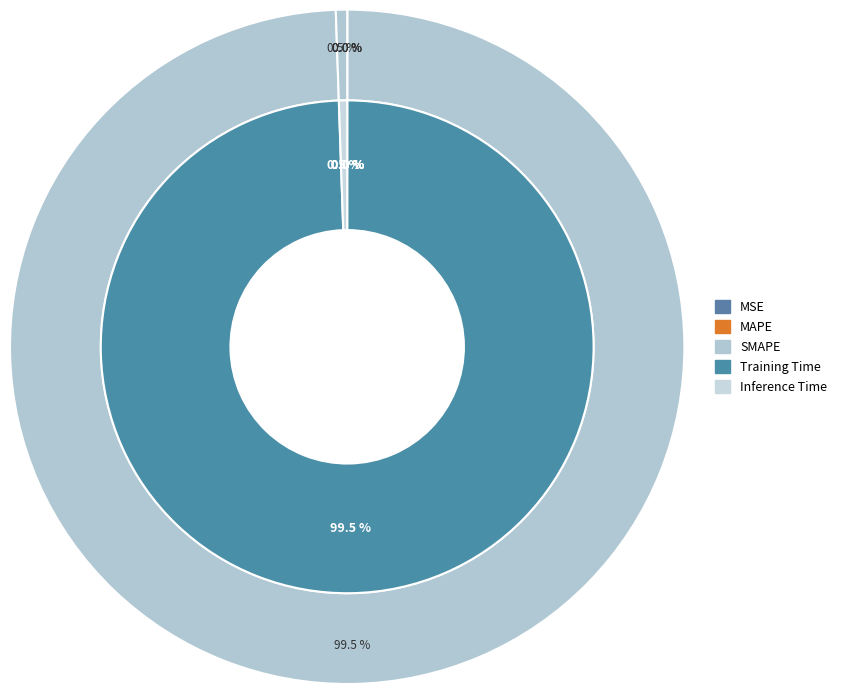

Rank the categories by value from highest to lowest.

Training Time, Inference Time, MAPE, SMAPE, MSE